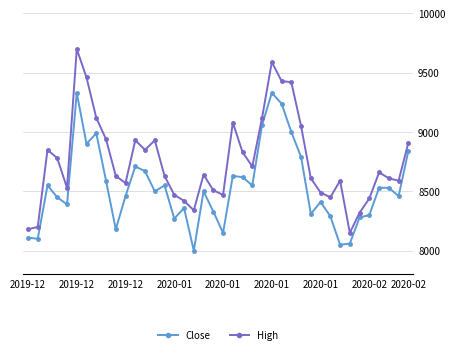

Which series has the widest spread of values?

High